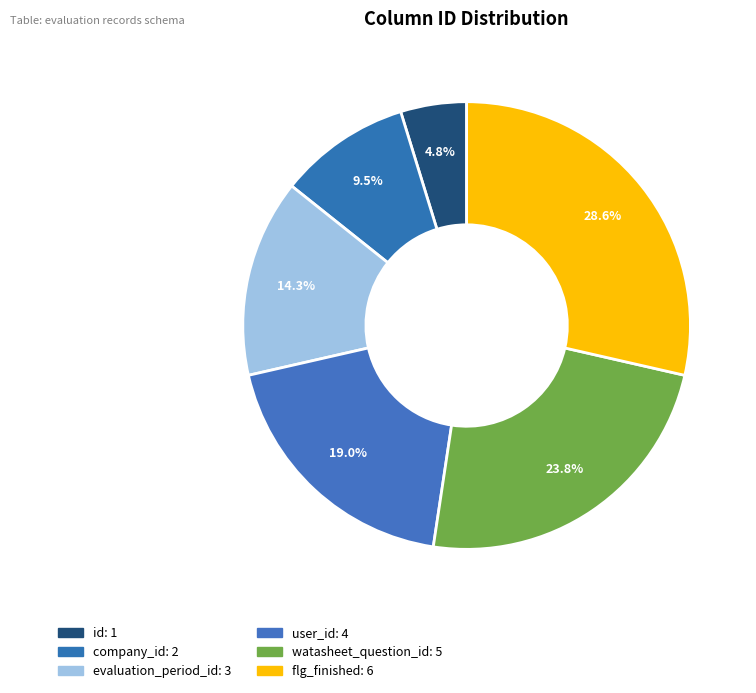

Is there a majority slice in this chart?

No